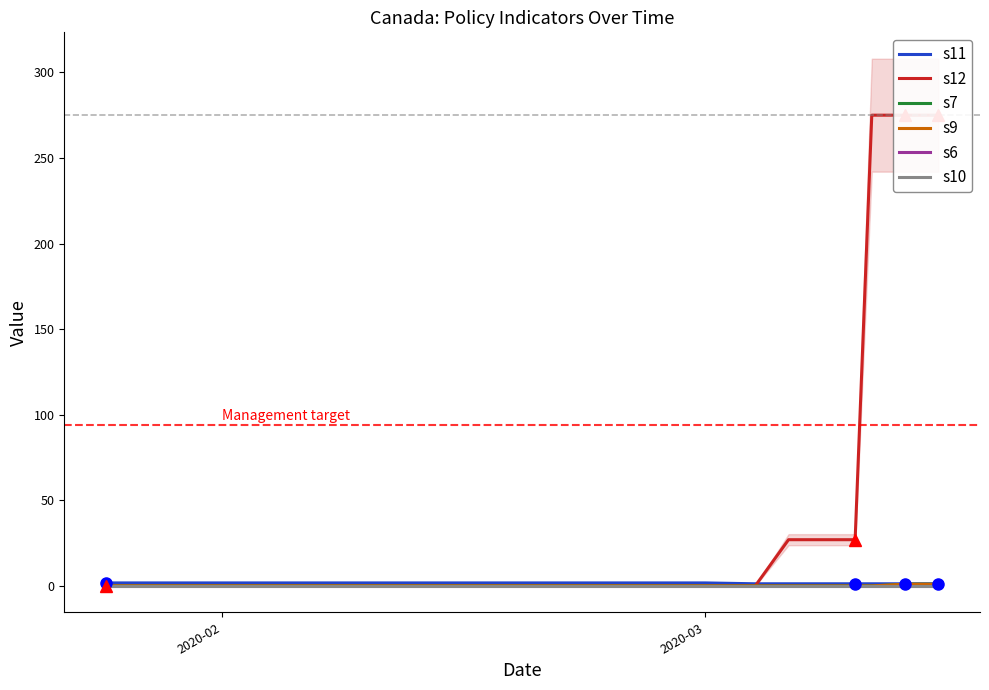

Is the value of s6 at 9 greater than the value of s7 at 7?

No